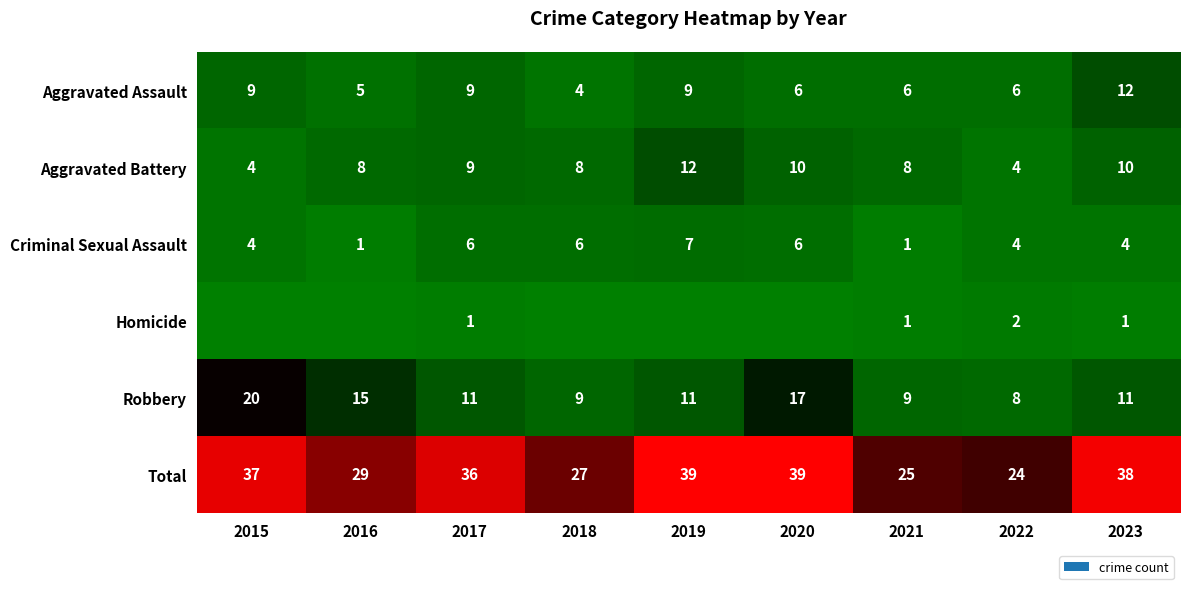

At 2023, list the series in order from largest to smallest.

Total, Aggravated Assault, Robbery, Aggravated Battery, Criminal Sexual Assault, Homicide